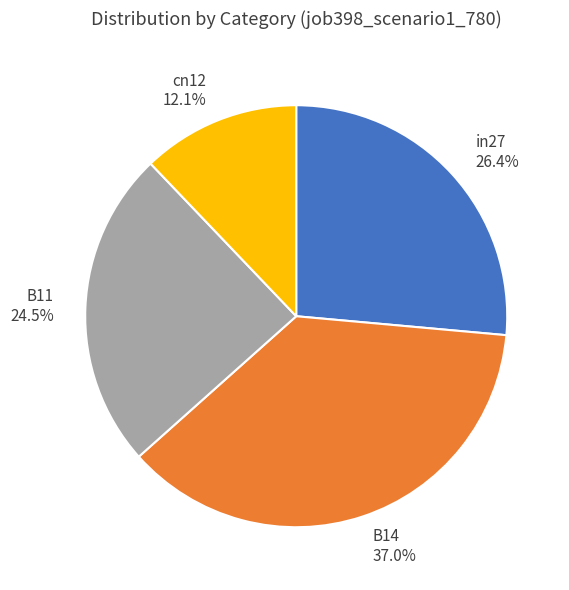

Which has a higher value, B14 or in27?

B14